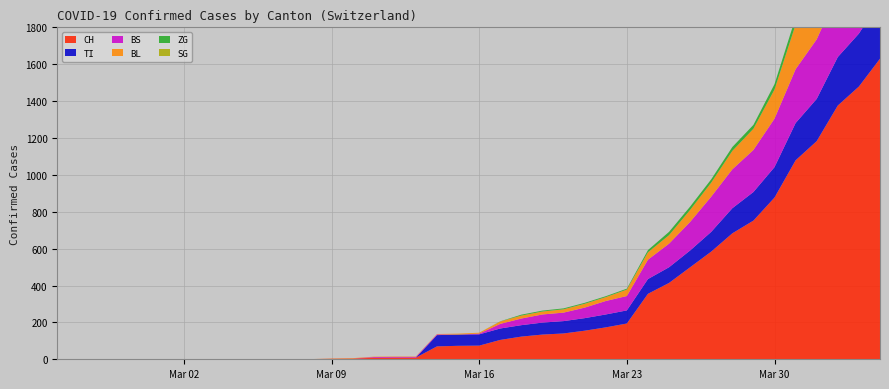

Reading left to right, transcribe all the data shown in this chart.

CH: 0	0	0	0	0	0	0	0	0	0	1	1	1	3	4	8	9	9	70	73	74	105	123	134	140	155	173	194	355	414	499	584	683	752	877	1079	1183	1376	1479	1630
TI: 0	0	0	0	0	0	0	0	0	0	0	0	0	0	0	0	0	0	61	61	61	62	62	65	67	68	70	71	80	85	91	107	136	155	165	202	229	263	287	314
BS: 0	0	0	0	0	0	0	0	0	0	0	0	0	0	0	4	4	4	4	0	4	25	36	44	46	57	73	78	105	128	155	191	211	228	263	292	323	350	397	434
BL: 0	0	0	0	0	0	0	0	0	0	0	0	0	1	2	2	2	2	2	5	5	13	16	16	18	21	21	35	40	46	65	76	100	115	158	242	249	262	266	298
ZG: 0	0	0	0	0	0	0	0	0	0	0	0	0	0	0	0	0	0	0	0	0	1	5	5	5	5	5	5	12	18	18	18	21	21	29	39	40	41	44	46
SG: 0	0	0	0	0	0	0	0	0	0	0	0	0	0	0	0	0	0	0	0	0	0	0	0	0	0	0	0	0	0	0	0	0	0	0	0	0	49	50	62